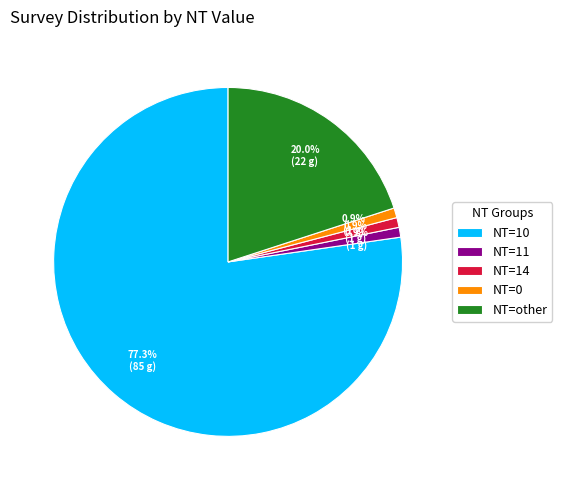

How many segments does this pie chart have?

5